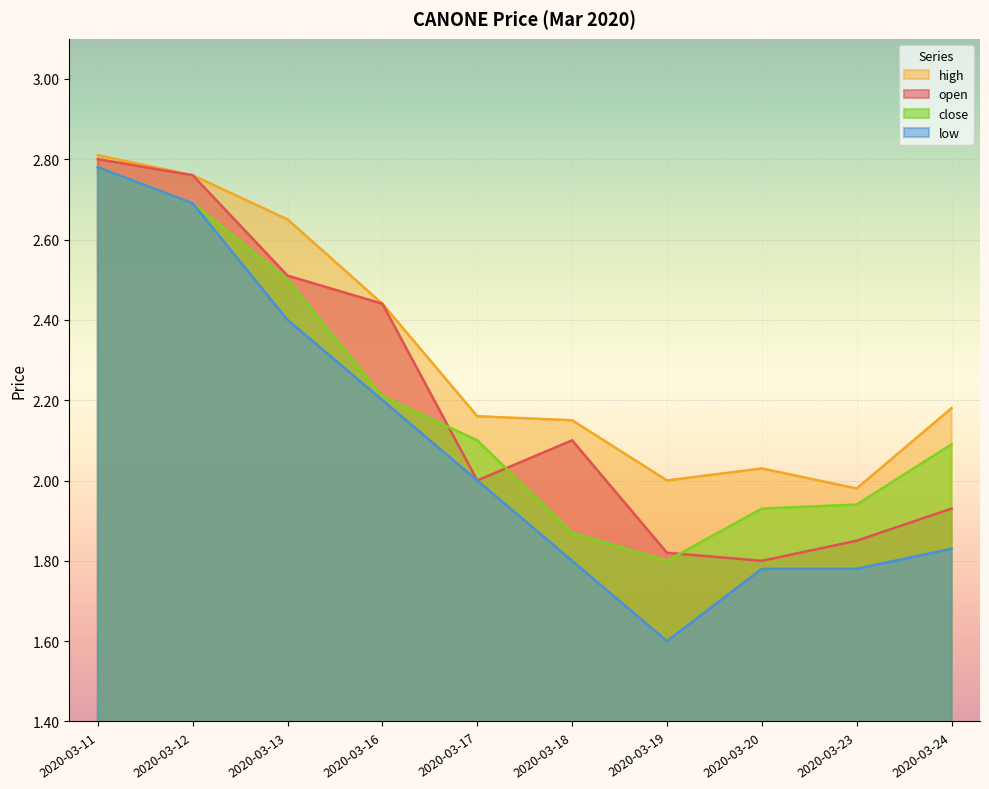

Is the value of open at 2020-03-17 greater than the value of low at 2020-03-23?

Yes